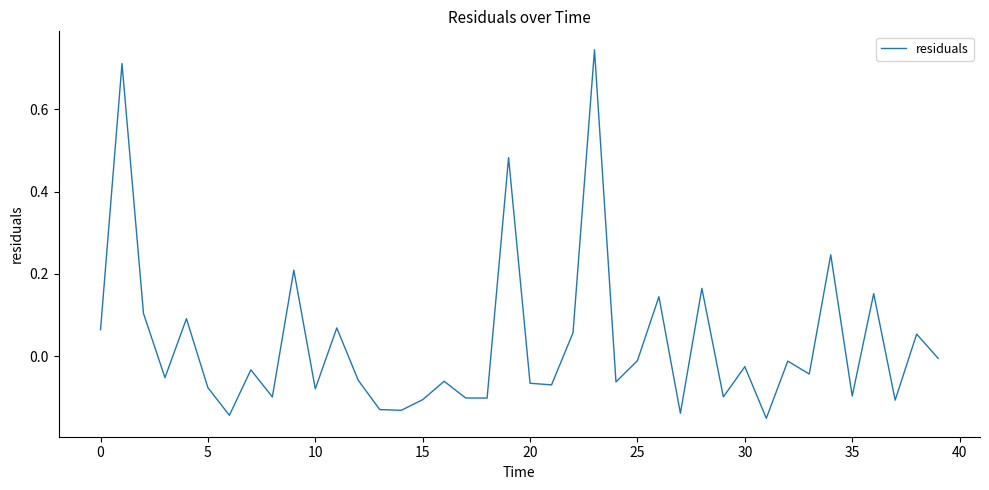

What is the difference between the maximum and minimum values?

0.9